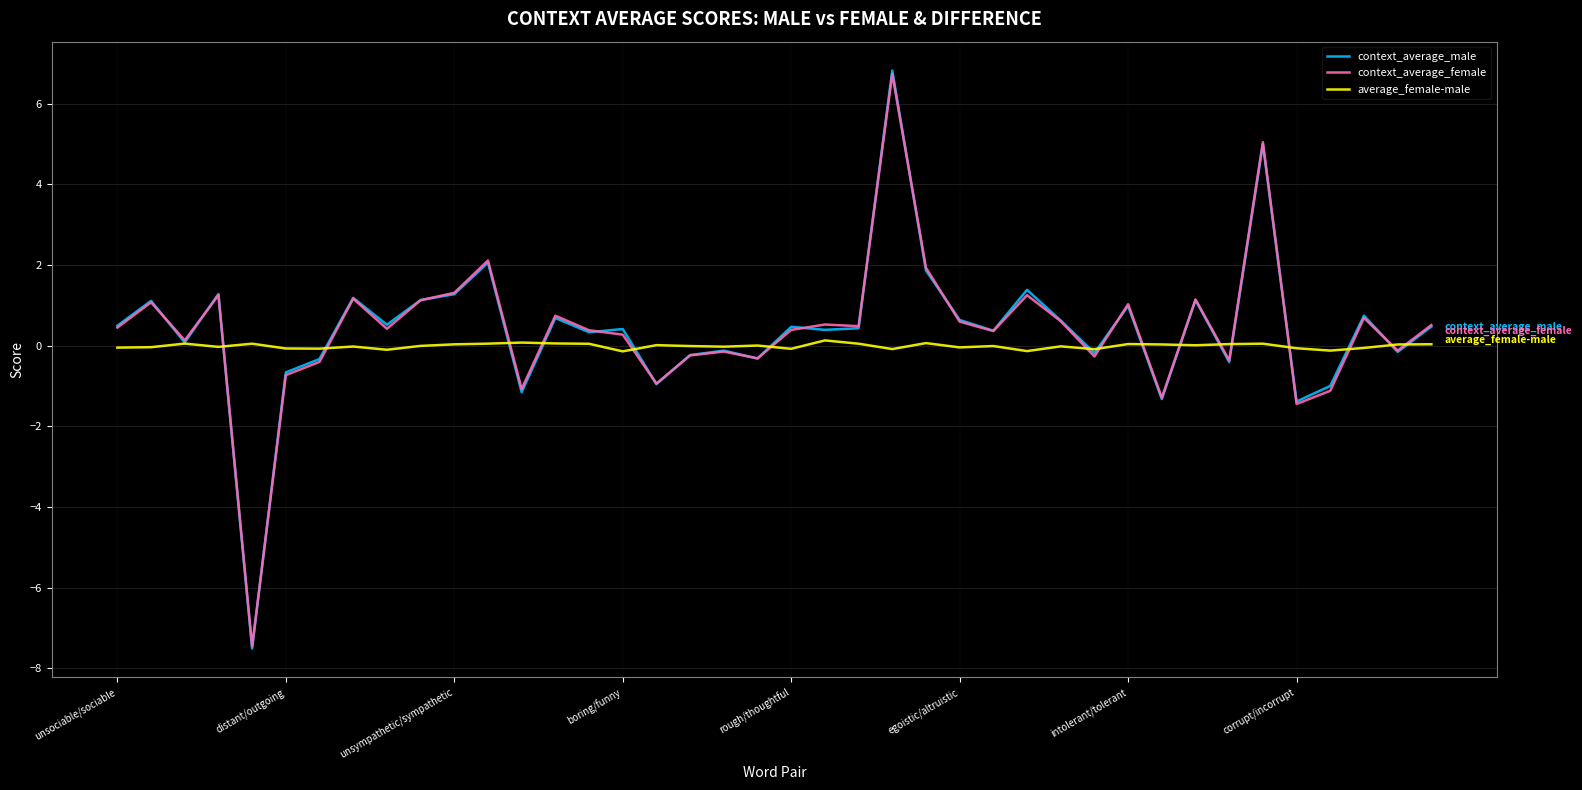

What is the greatest value displayed?

6.8